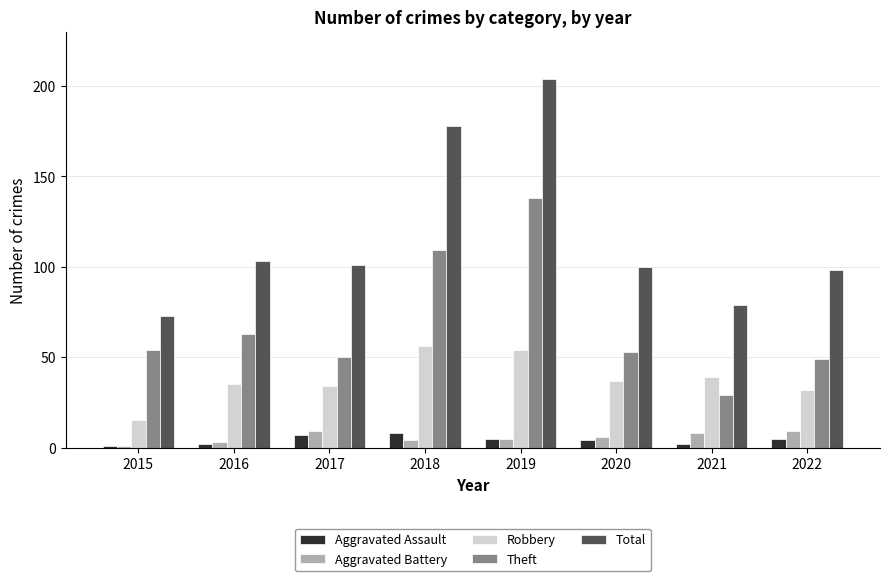

What is the approximate value of Aggravated Battery at 2019?

5